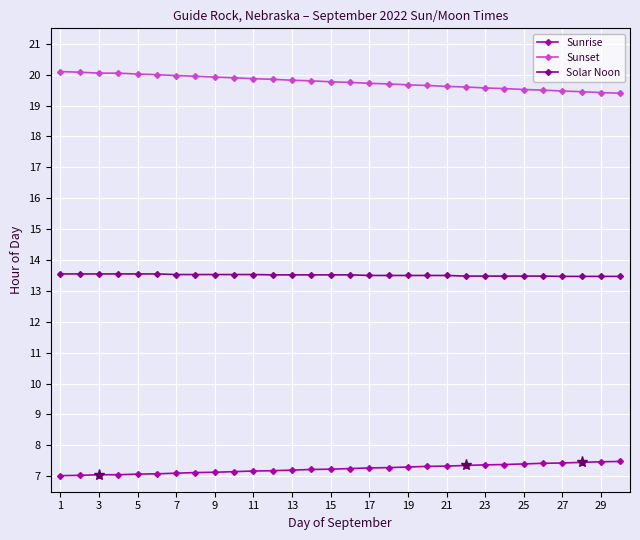

Which series has the widest spread of values?

Sunset